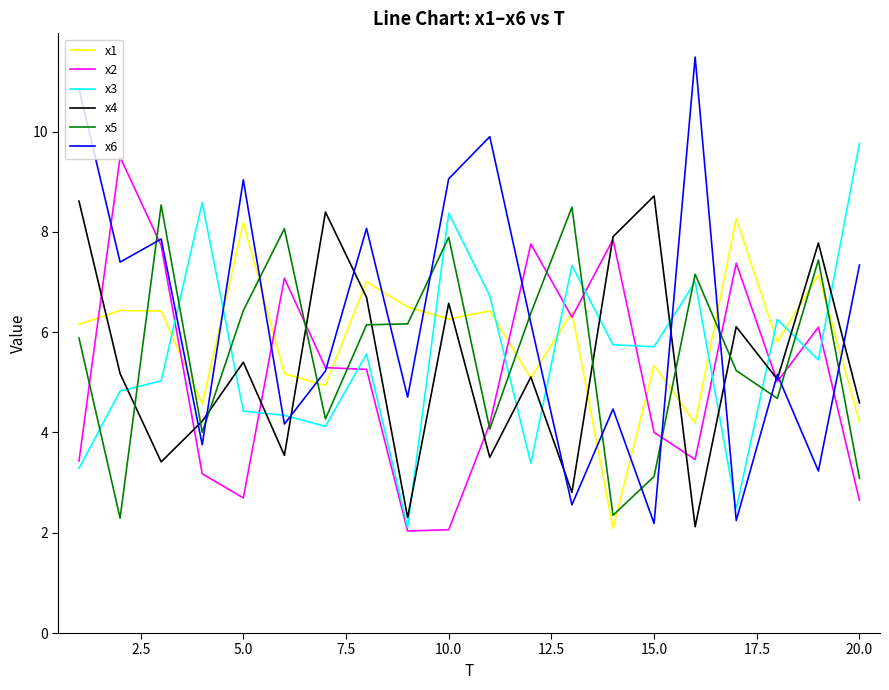

Which series has the widest spread of values?

x6